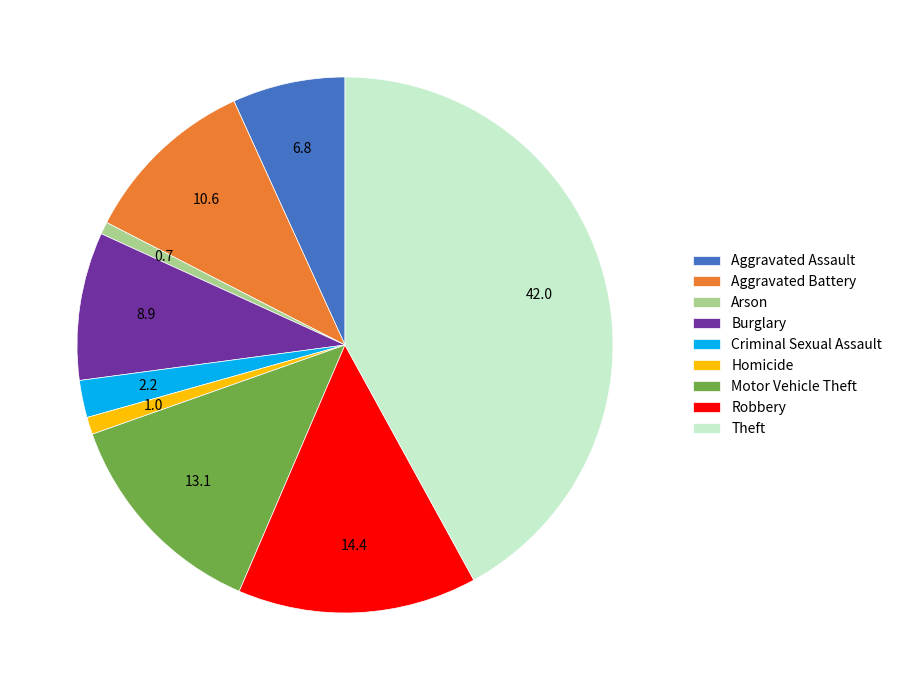

Between Aggravated Assault and Motor Vehicle Theft, which is larger?

Motor Vehicle Theft